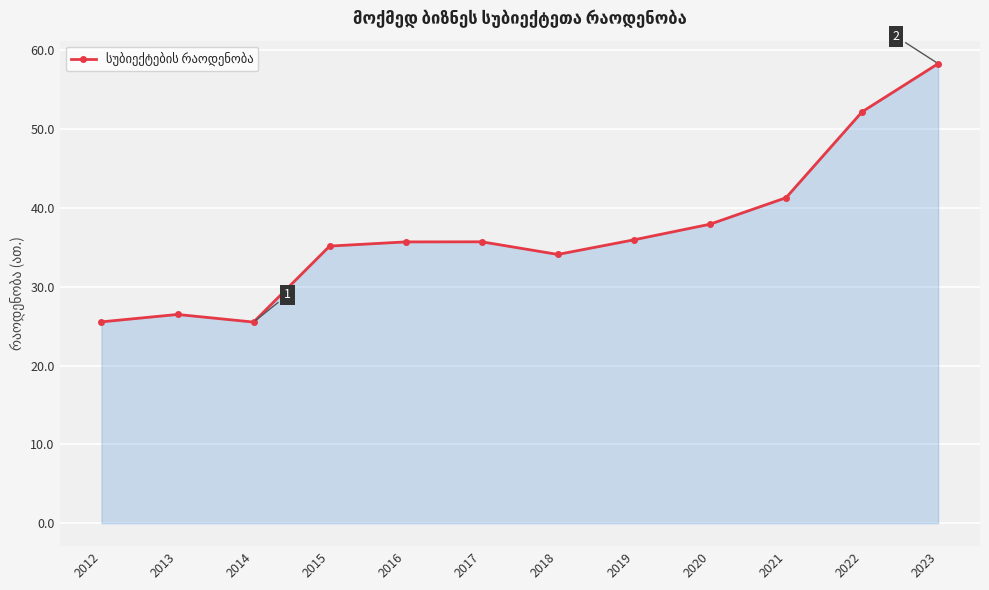

The chart shows a value of 26.5 at 2013. True or false?

True